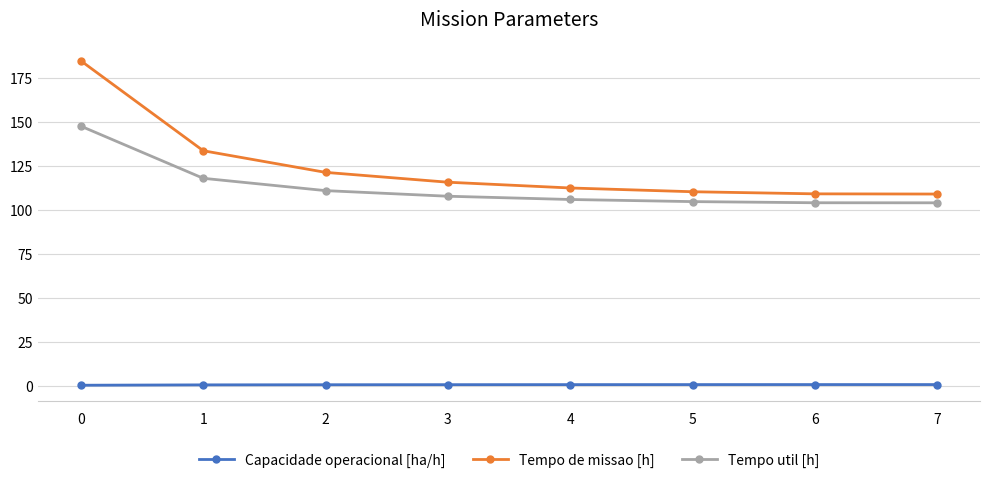

Is the value of Tempo util [h] at 5 greater than the value of Capacidade operacional [ha/h] at 2?

Yes